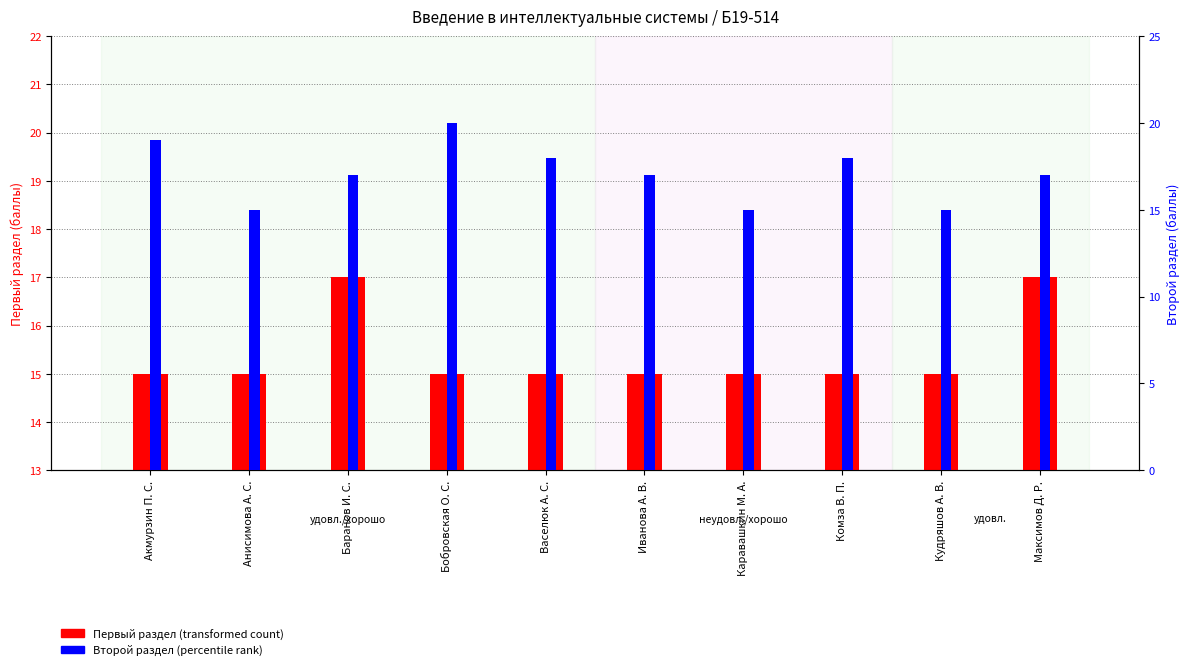

At which category is the sum across all series the highest?

Бобровская О. С.